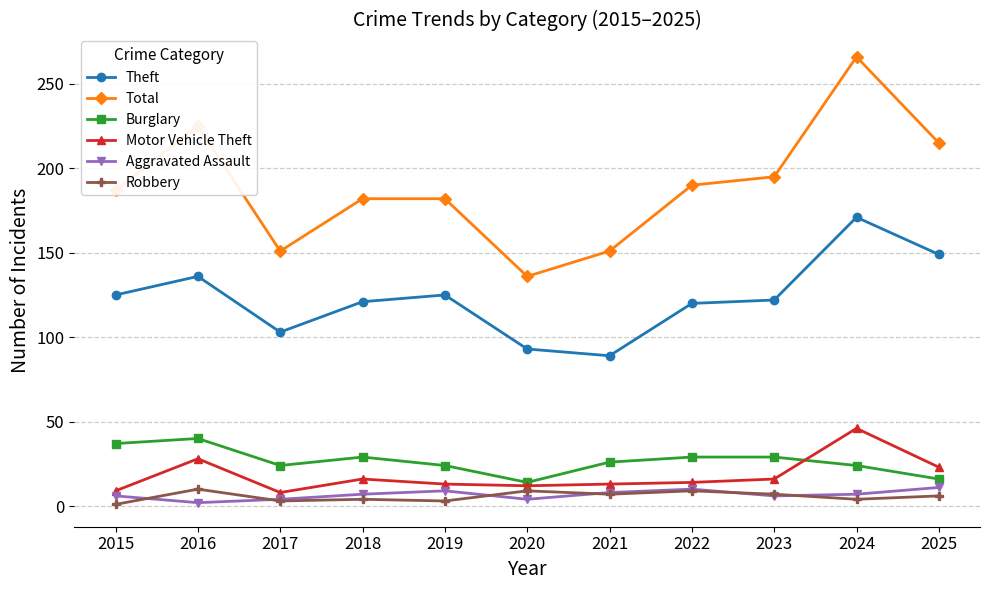

Which category has the highest value in the Theft series?

2024